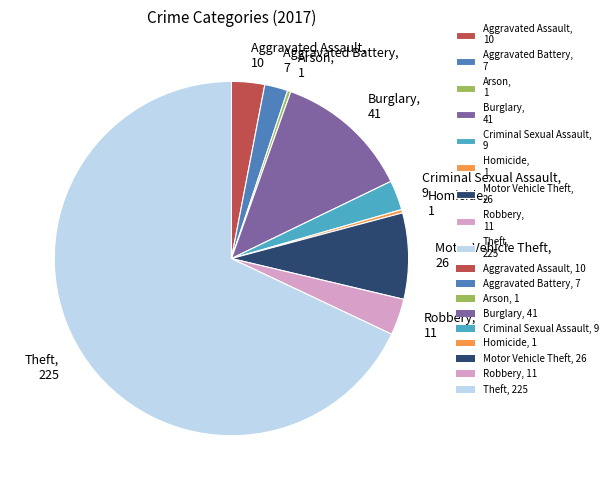

Which category accounts for the majority?

Theft